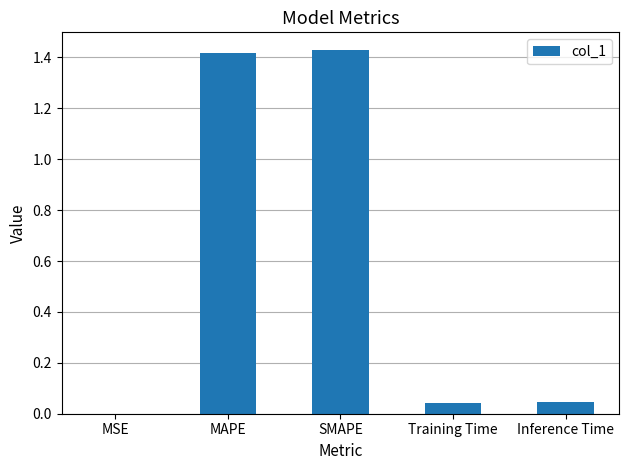

What is the sum of the values at SMAPE and Inference Time?

1.5